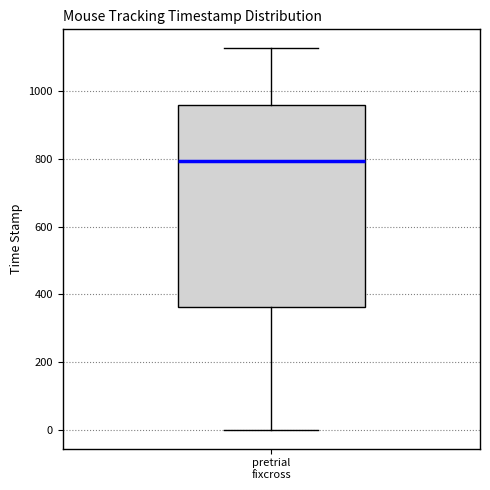

Read this box plot against the y-axis: the position of the median line, the range covered by the box, and the ends of both whiskers. The values are not printed on the chart, so give them approximately, as read against the axis.

median 800, box 360 to 960, whiskers 0 to 1120